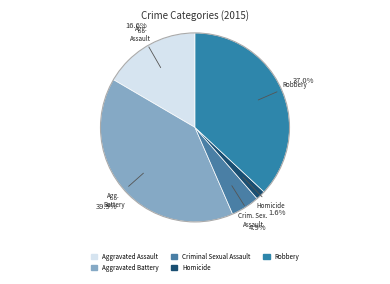

To the nearest percent, what is the difference between the largest and smallest slice percentages?

38%